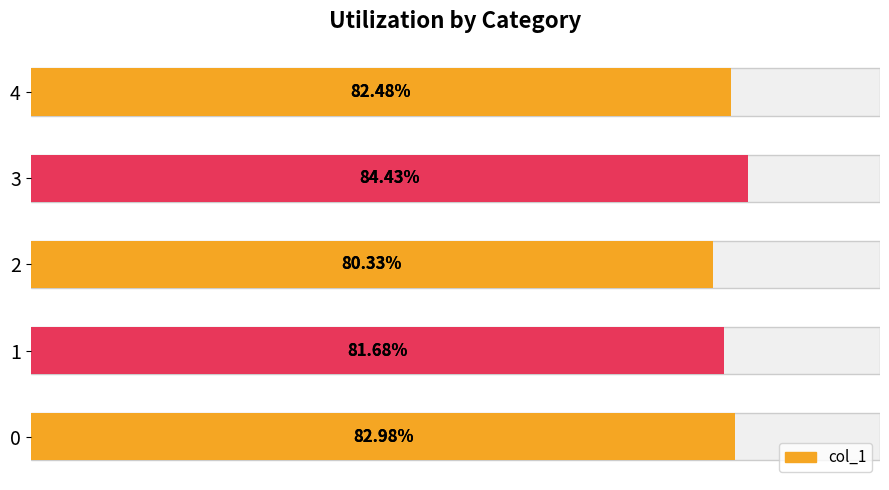

Count the values in the range 0 to 1.

5